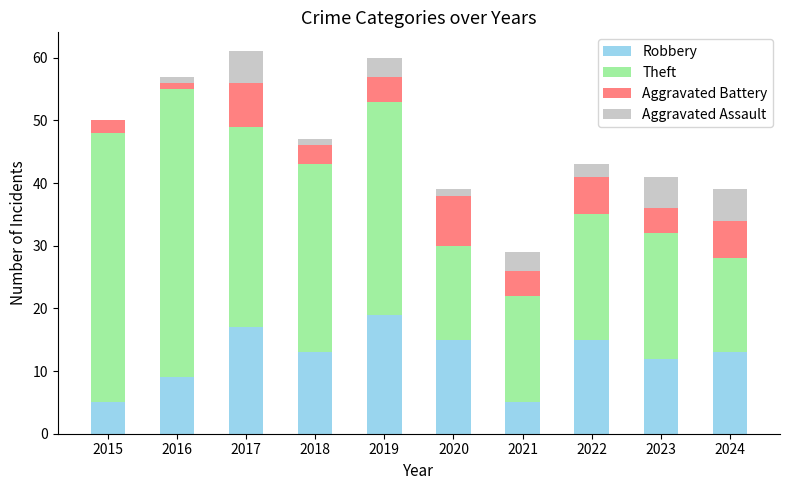

What is the total value across all series at 2017?

61